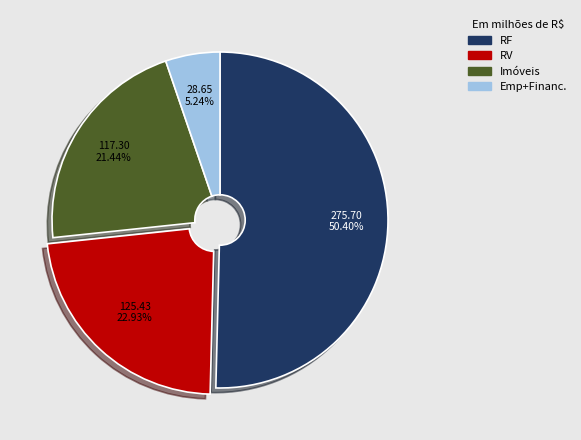

Is there any slice that represents more than half of the pie?

Yes